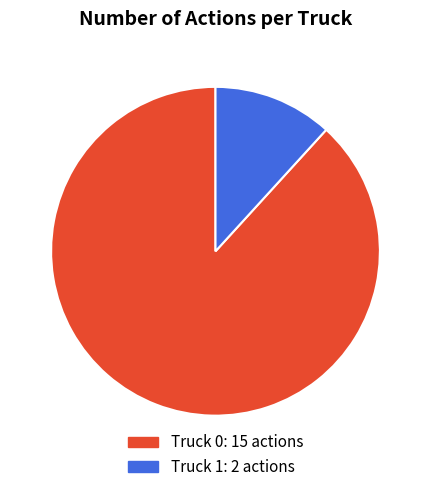

Do Truck 1 and Truck 0 together represent more than half of the pie?

Yes